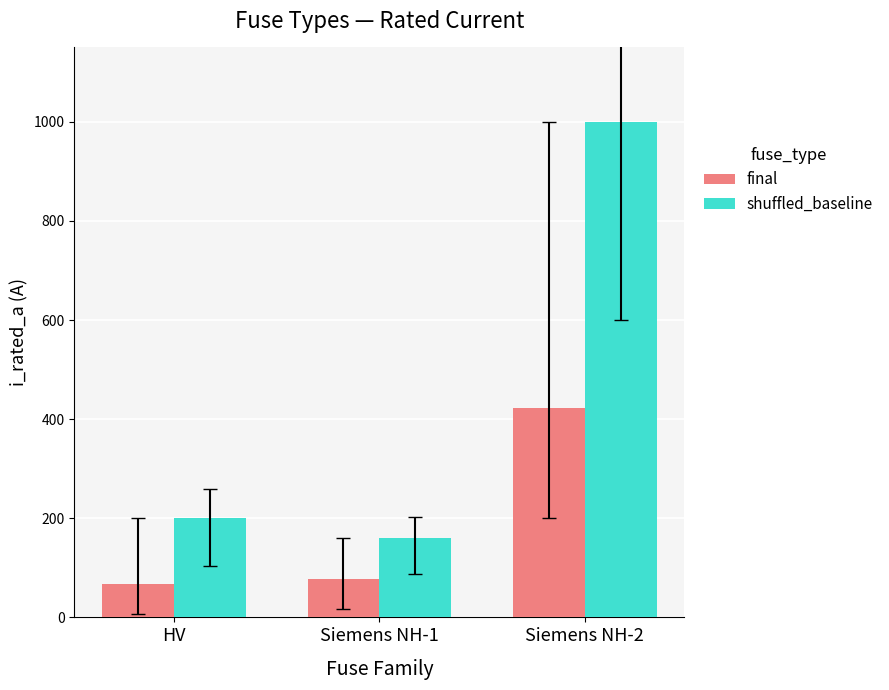

Are the bars horizontal?

No